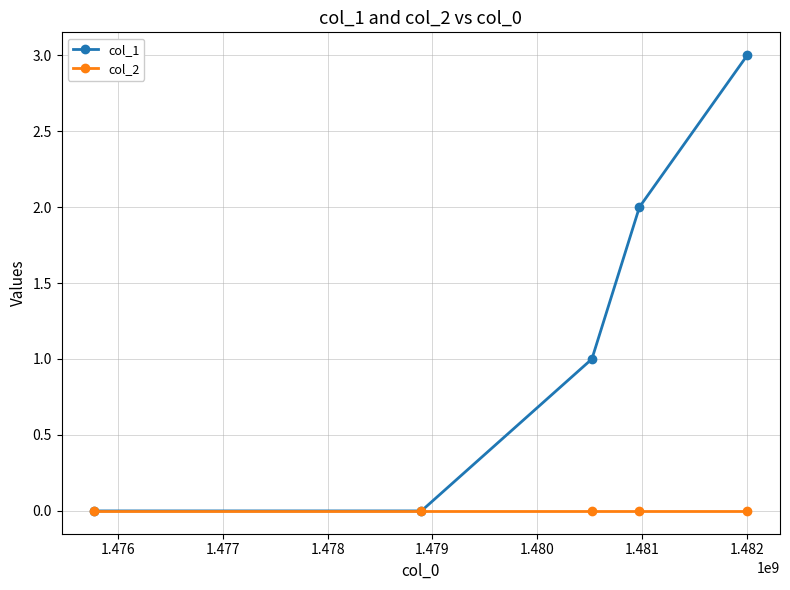

What is the value of the col_1 point at the 5th from the left?

3